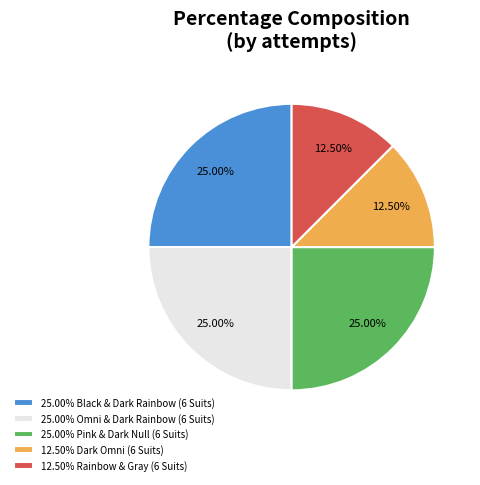

Is there any slice that represents more than half of the pie?

No